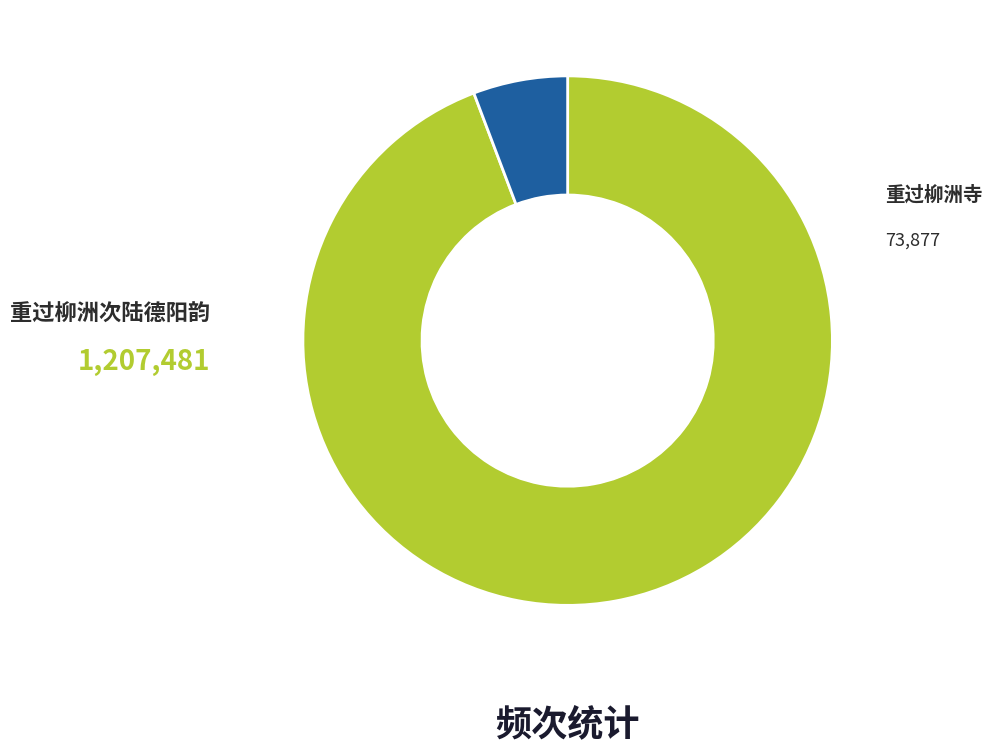

Is there a majority slice in this chart?

Yes